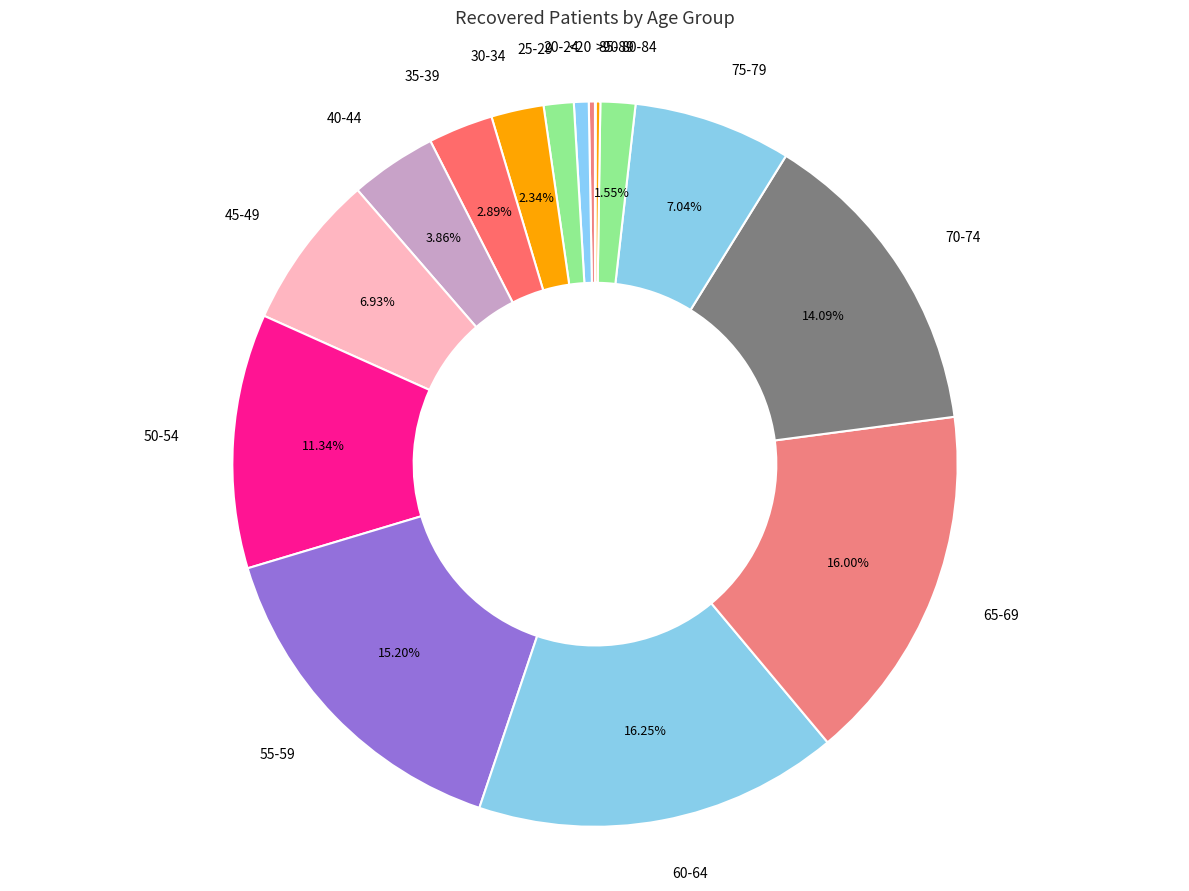

Rank the categories by value from lowest to highest.

>90, 85-89, <20, 20-24, 25-29, 80-84, 30-34, 35-39, 40-44, 45-49, 75-79, 50-54, 70-74, 55-59, 65-69, 60-64